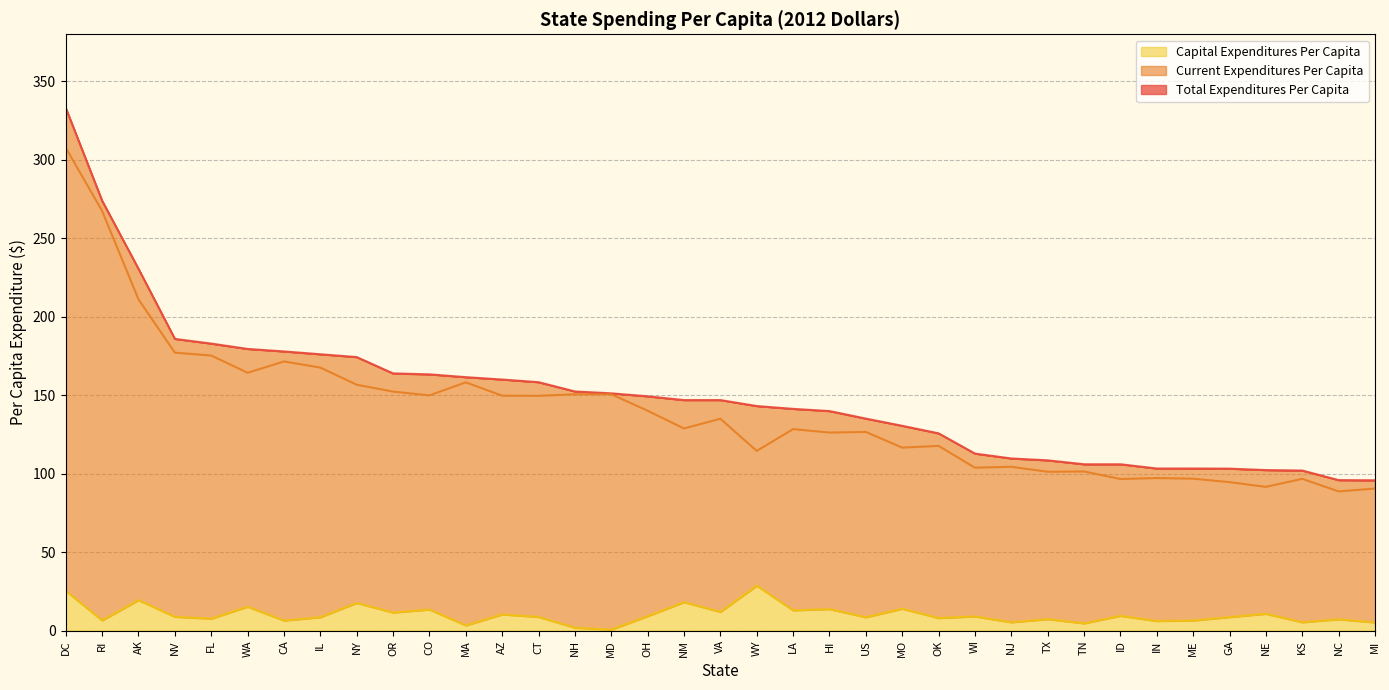

Is it true that Capital Expenditures Per Capita equals 13.4 at CO?

True